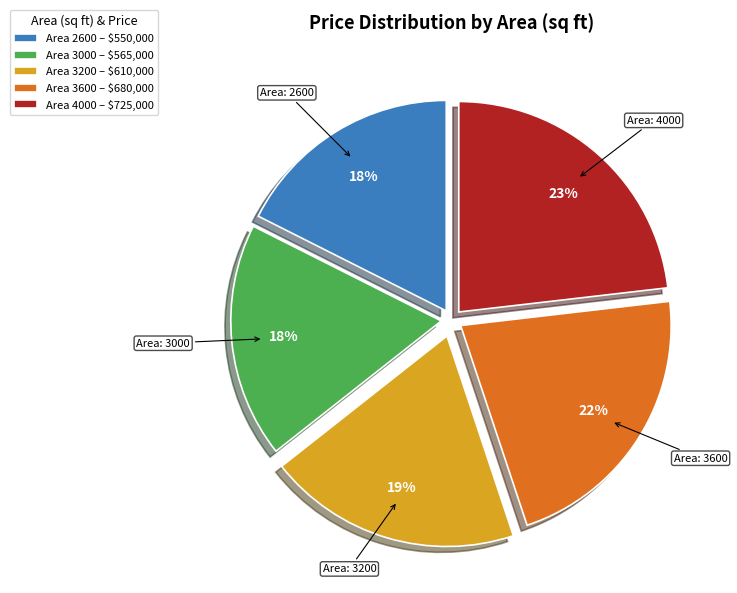

How many segments does this pie chart have?

5